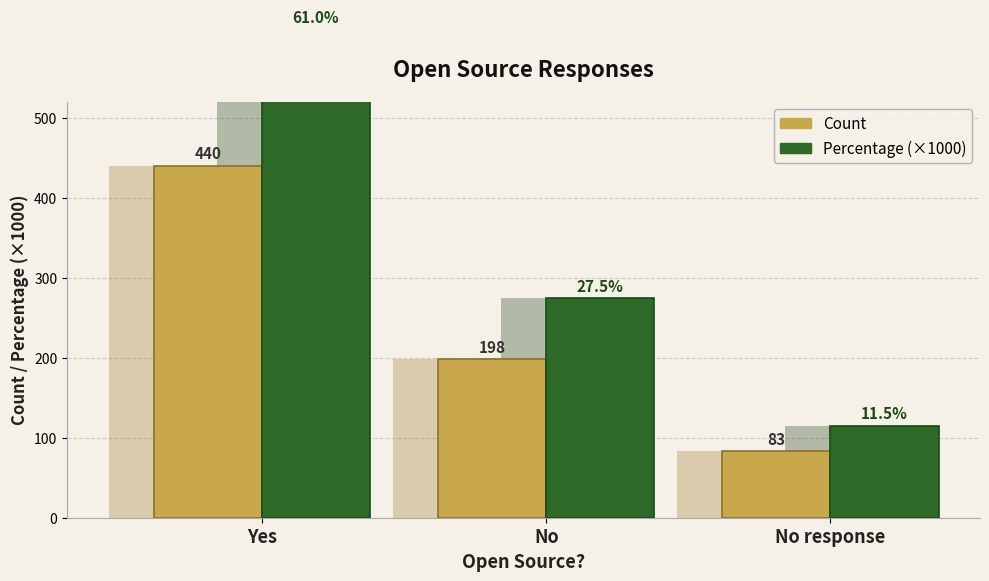

Is the value of Percentage (×1000) at Yes greater than the value of Count at Yes?

Yes